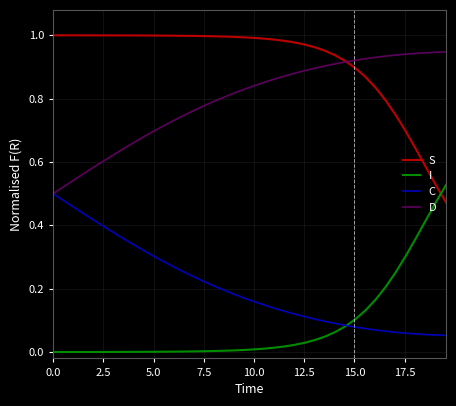

True or false: D and I cross at least once.

False